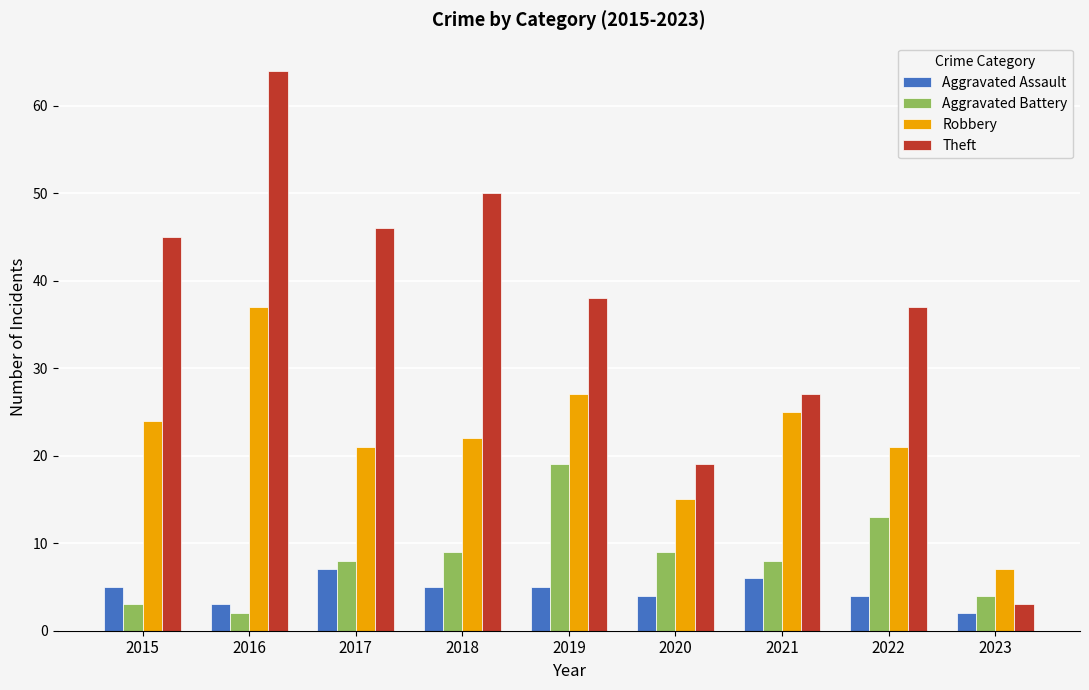

At 2023, list the series in order from smallest to largest.

Aggravated Assault, Theft, Aggravated Battery, Robbery